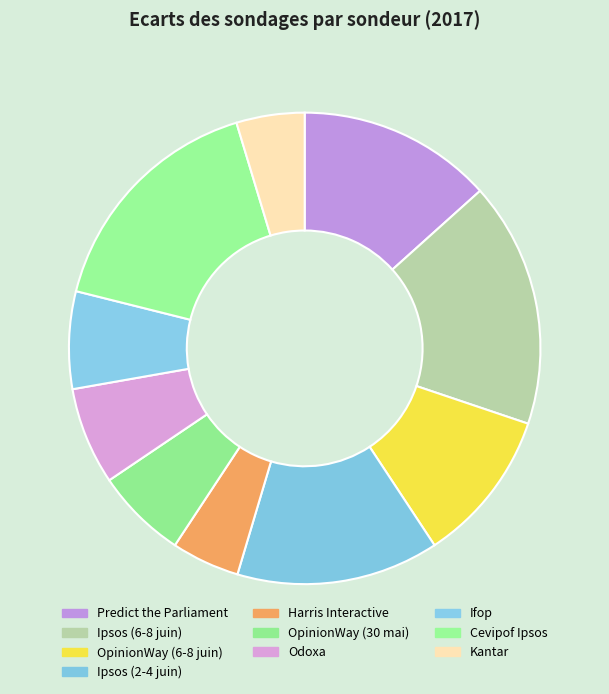

What percentage is the Harris Interactive slice, to the nearest percent?

5%